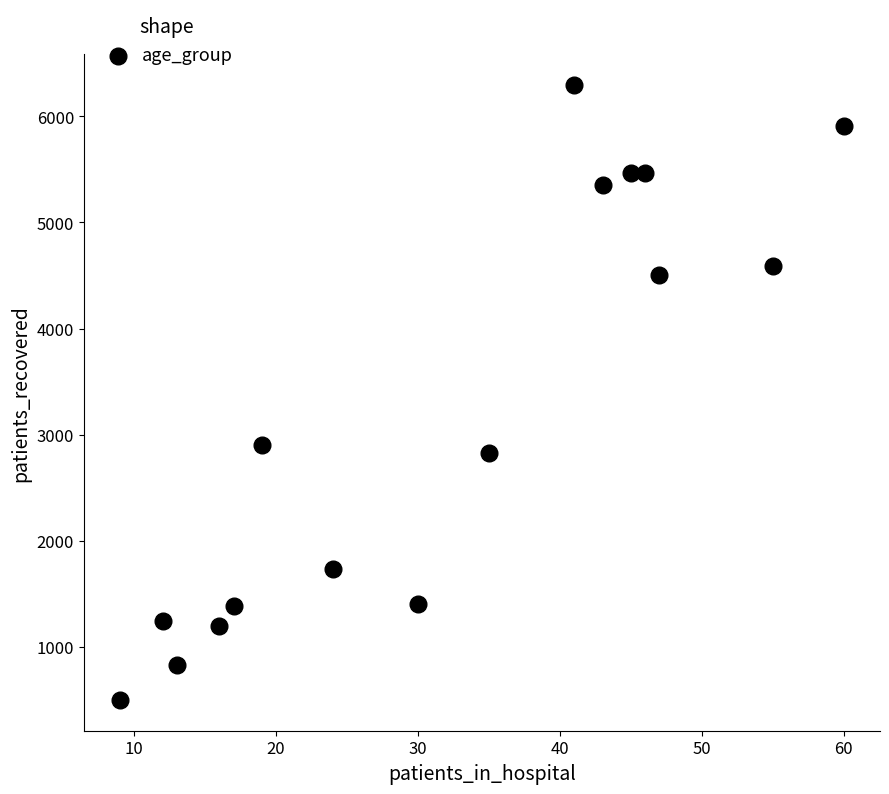

What is the range of X values (max minus min)?

51